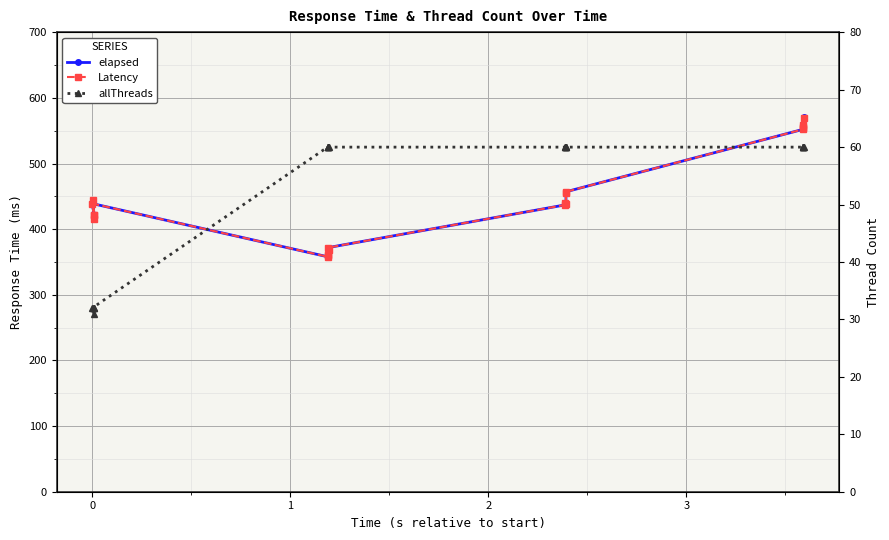

True or false: elapsed and Latency intersect in this chart.

False